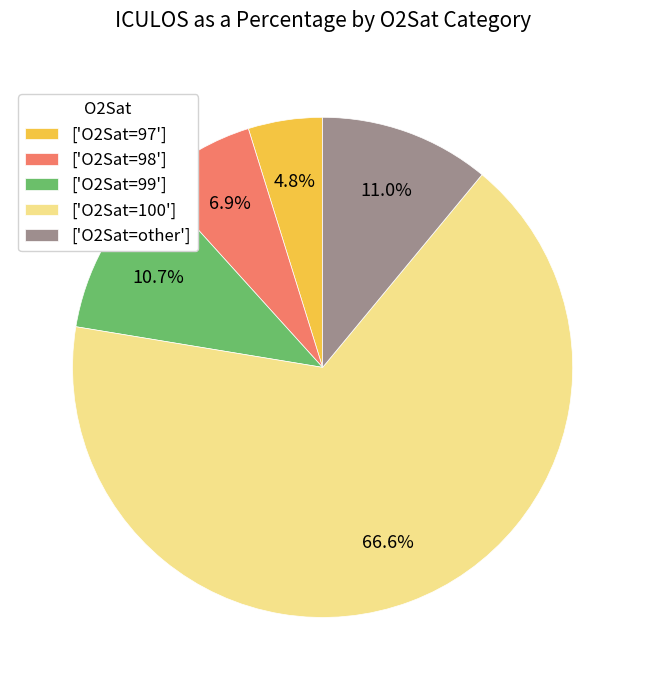

Which category has the smallest portion of the pie?

['O2Sat=97']